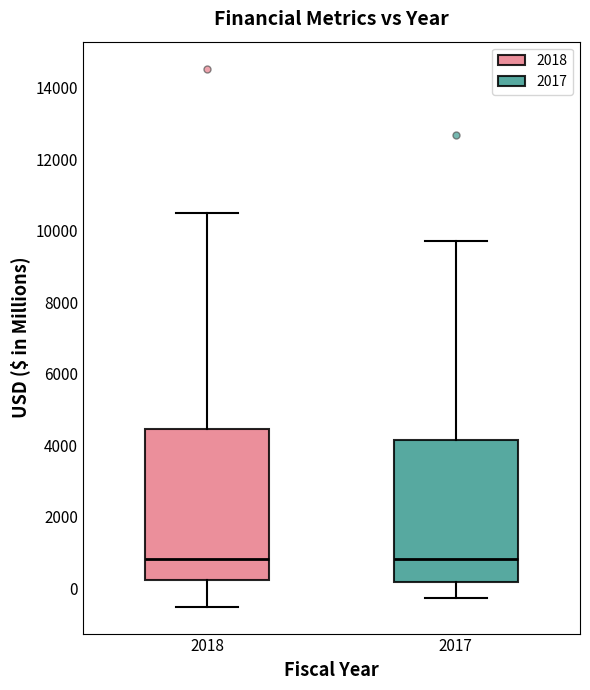

Which box is the tallest, from its lower edge to its upper edge?

2018